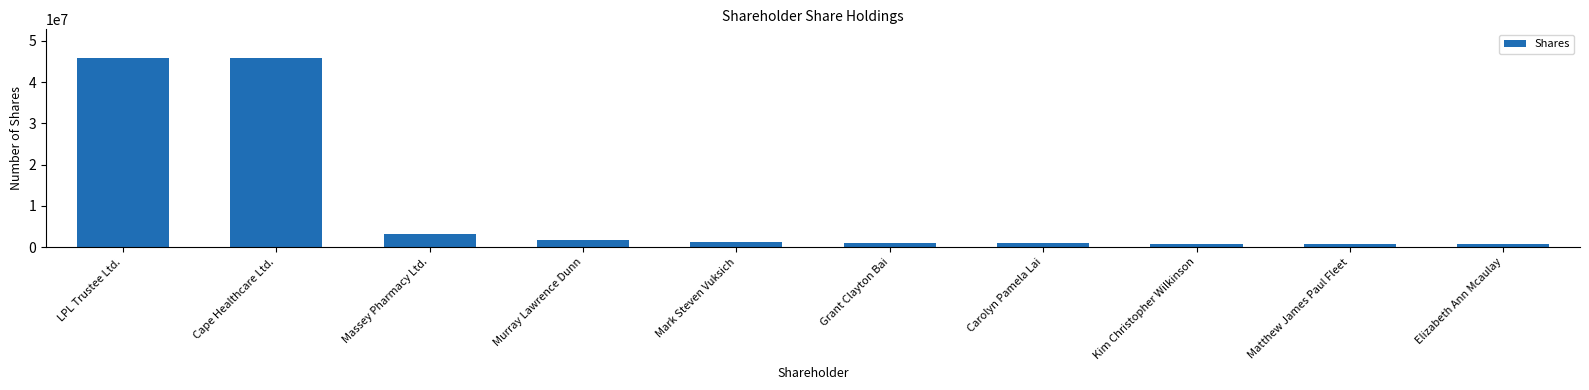

What is the value of the 4th bar from the left?

1647979